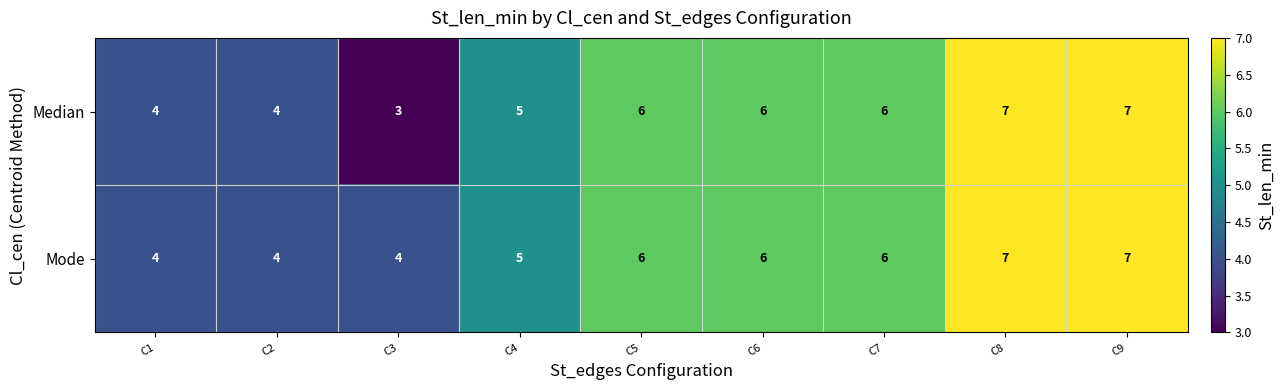

List the series in order of their overall mean, lowest first.

Median, Mode